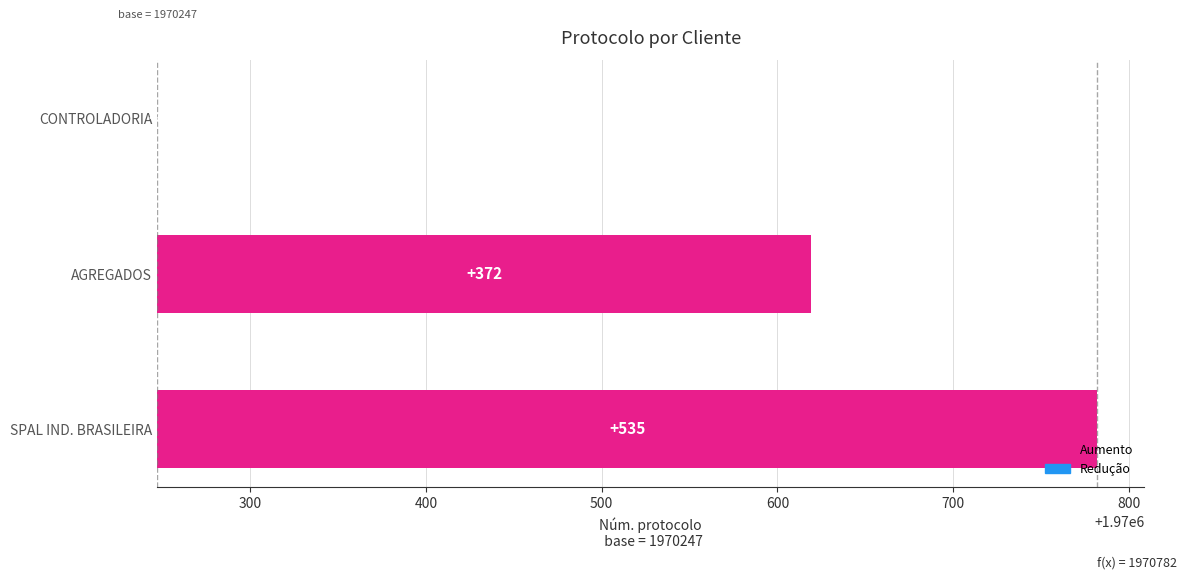

Are the bars grouped side by side (vs. stacked)?

No